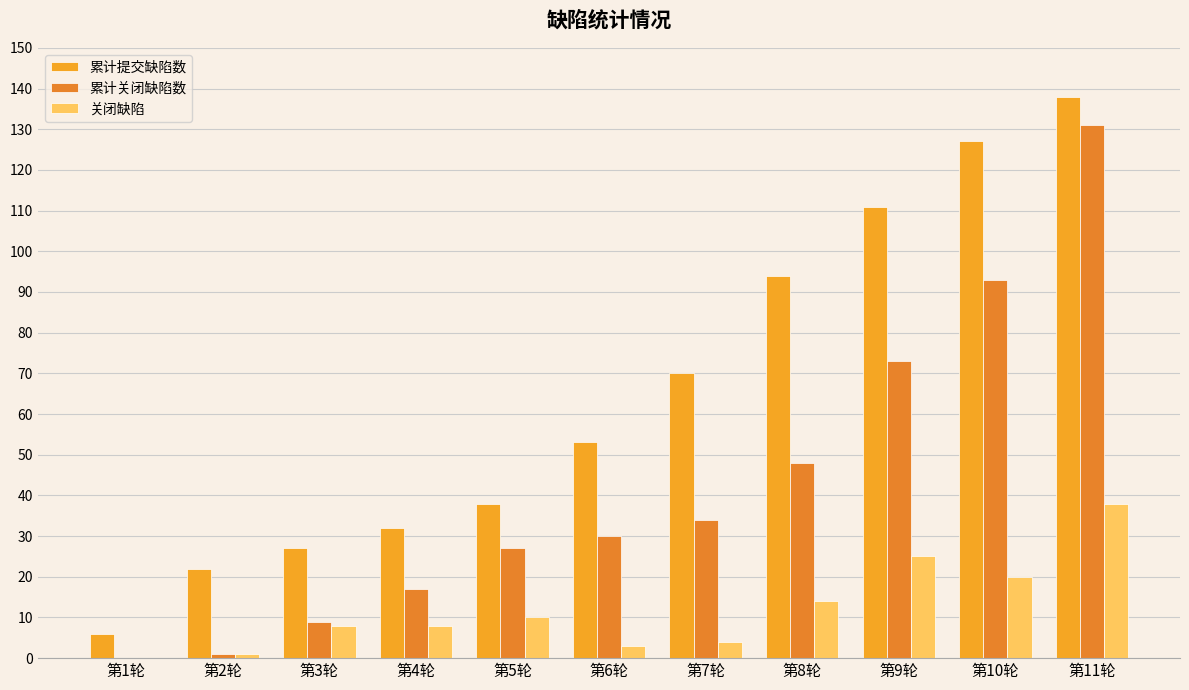

At which label is 累计提交缺陷数 closest to 72?

第7轮